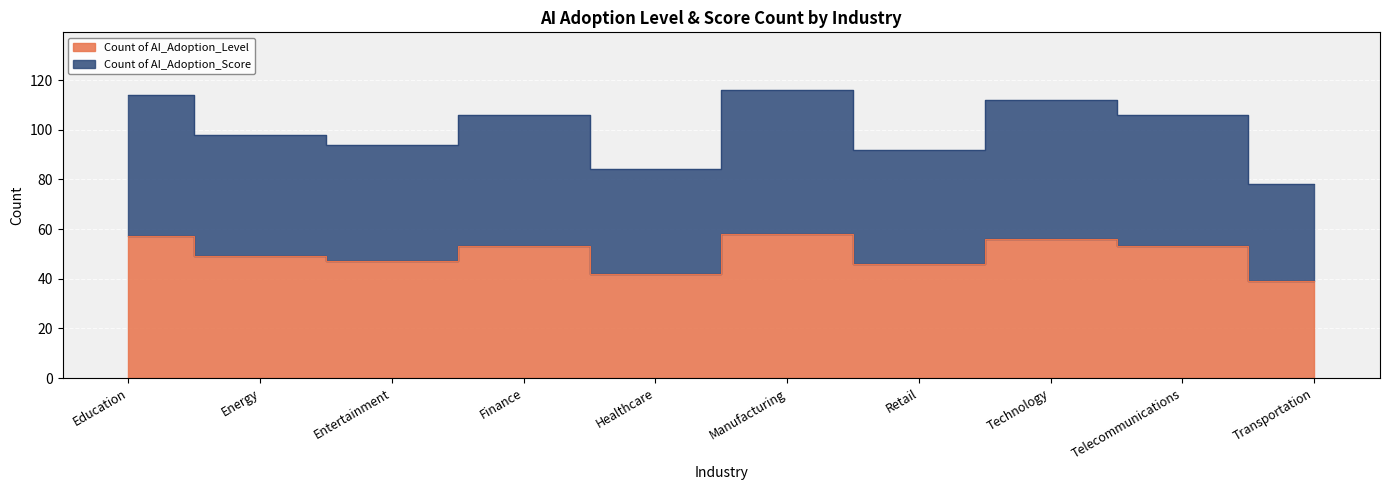

At which category is the sum across all series the highest?

Manufacturing